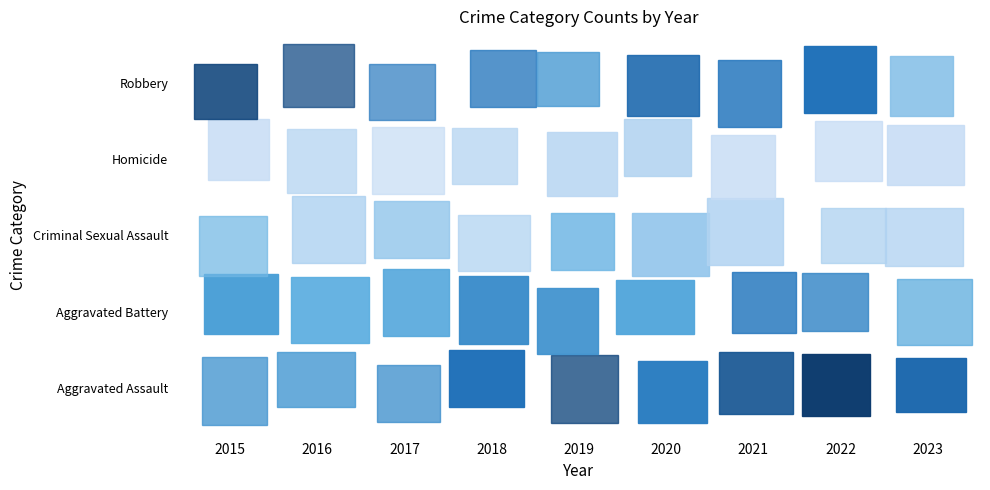

The value of Aggravated Assault at 2023 is 21. True or false?

True